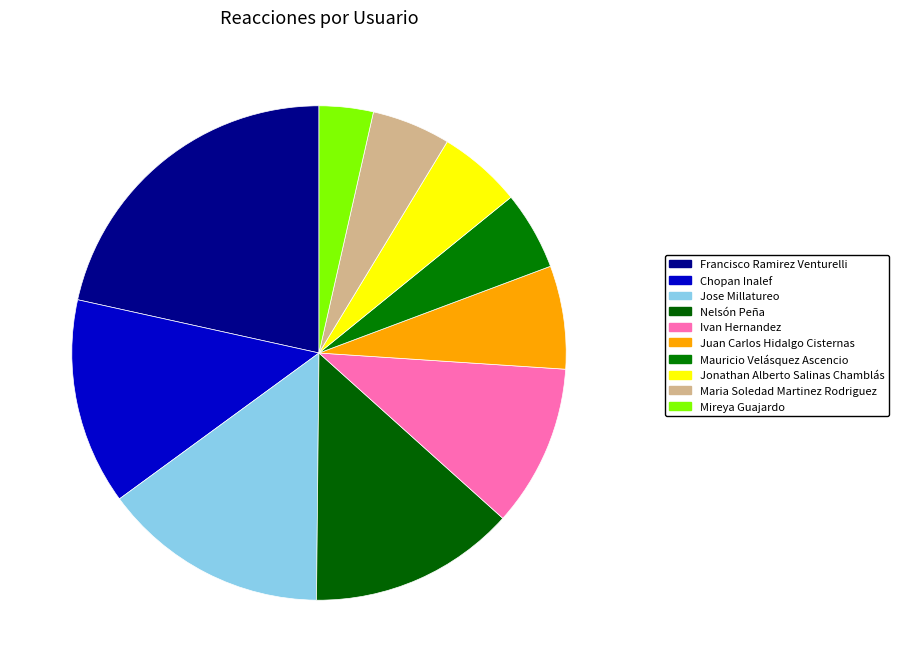

What is the smallest slice in the pie chart?

Mireya Guajardo